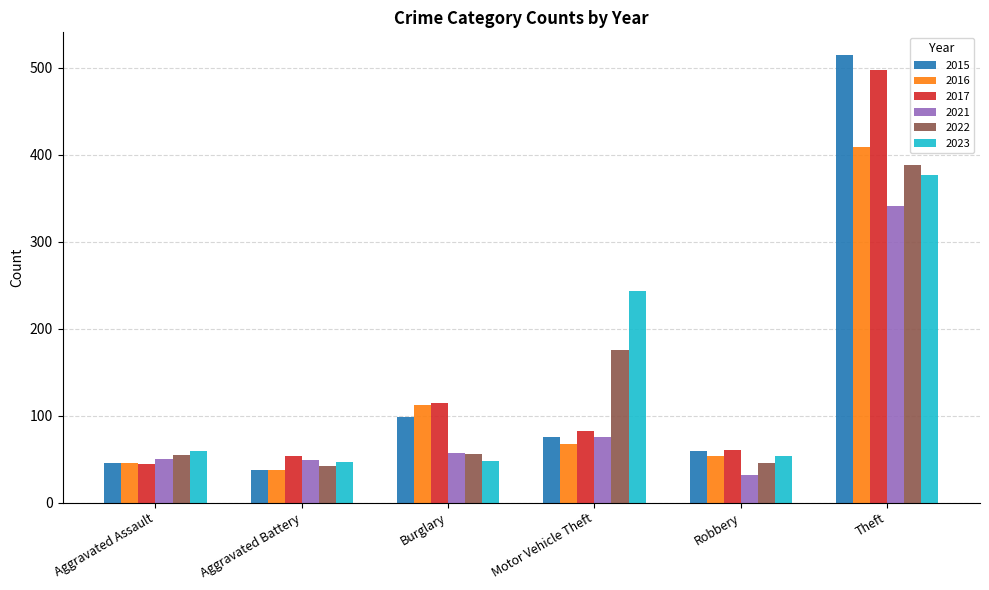

What is the minimum value shown in the chart?

32